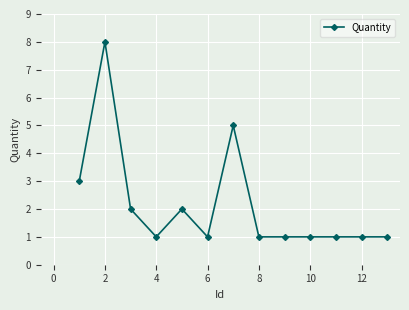

What is the difference between the maximum and minimum values?

7